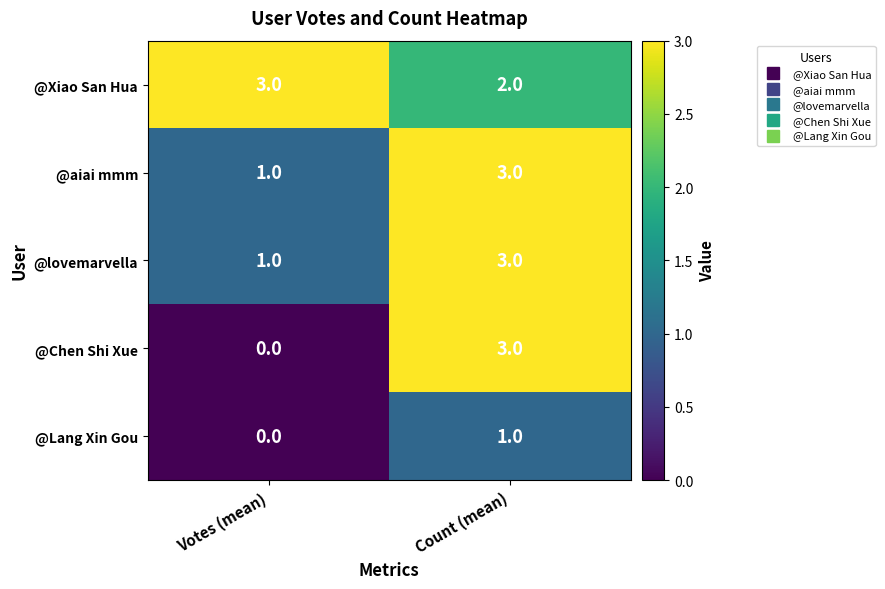

The @aiai mmm series shows 2 at Votes (mean). True or false?

False